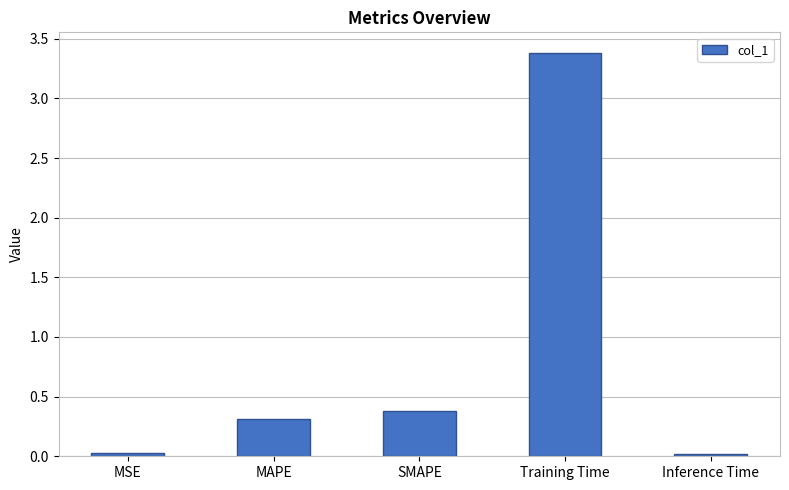

What is the change in value from MAPE to SMAPE?

+0.1